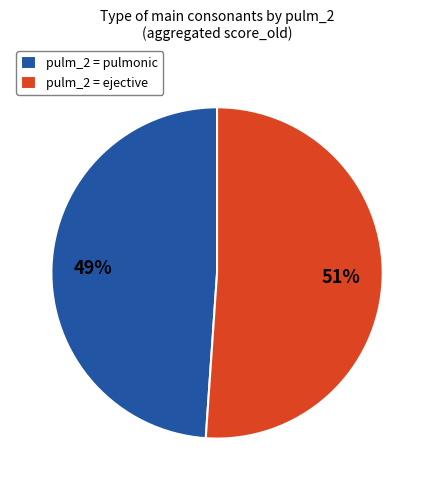

Combined, do pulm_2 = pulmonic and pulm_2 = ejective account for over 50%?

Yes